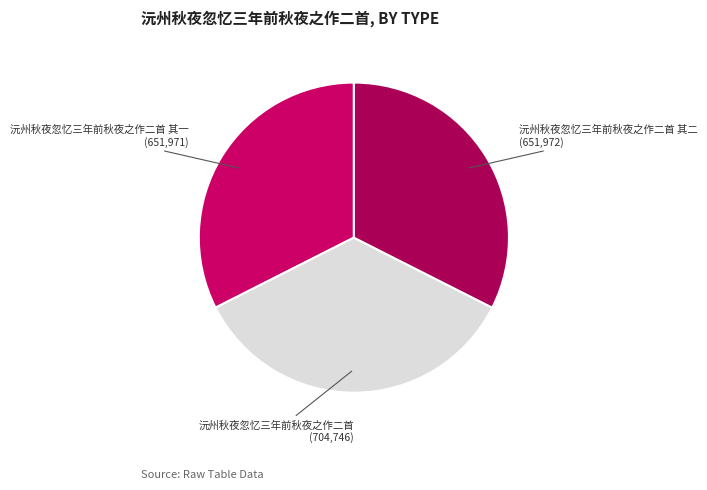

How many slices are in this pie chart?

3